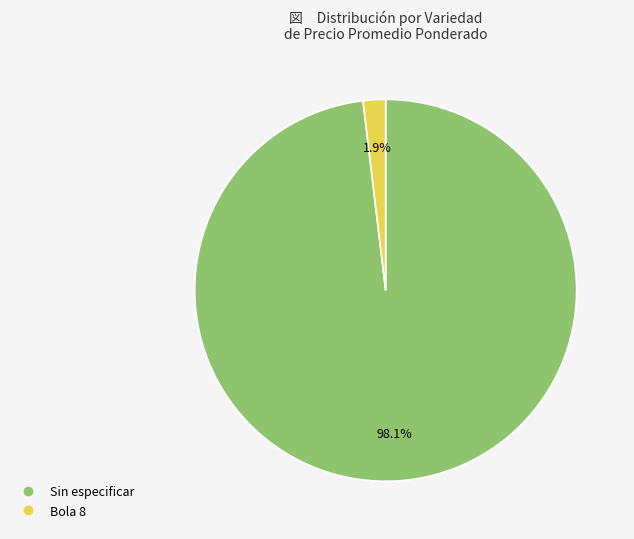

To the nearest percent, what is the combined percentage of Sin especificar and Bola 8?

100%